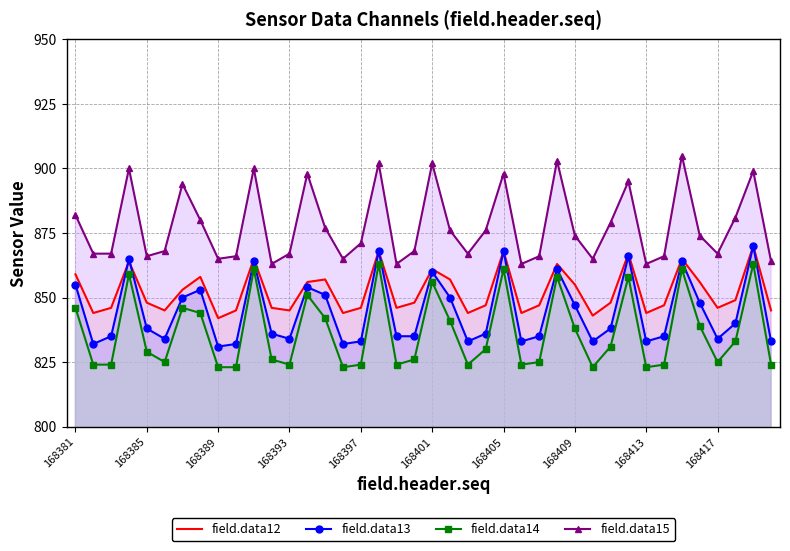

Where does the field.data15 series first go above 874?

168381